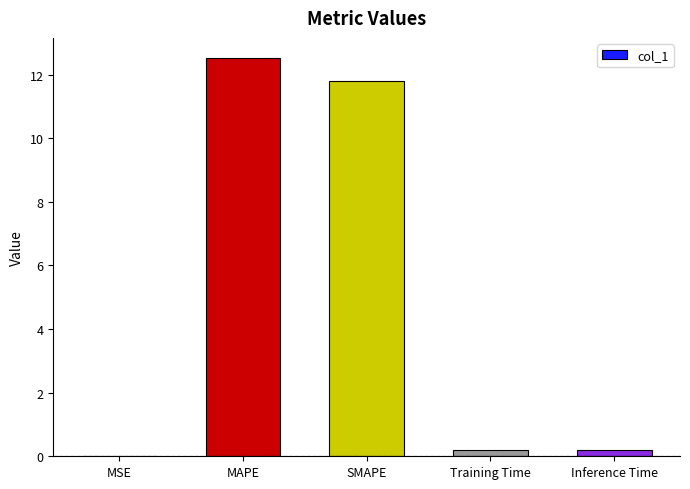

Which has a higher value, MAPE or MSE?

MAPE